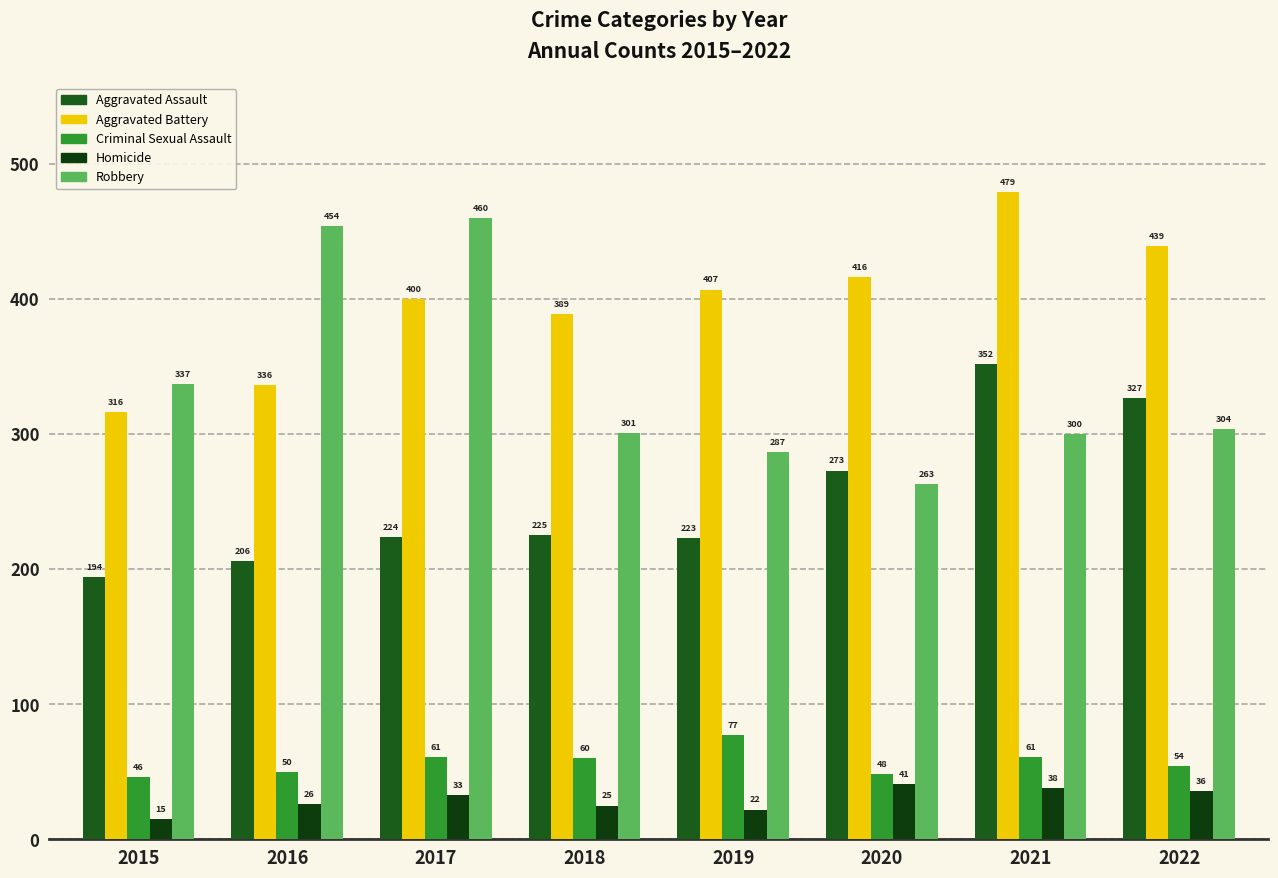

At which label does Aggravated Battery first exceed 407?

2020